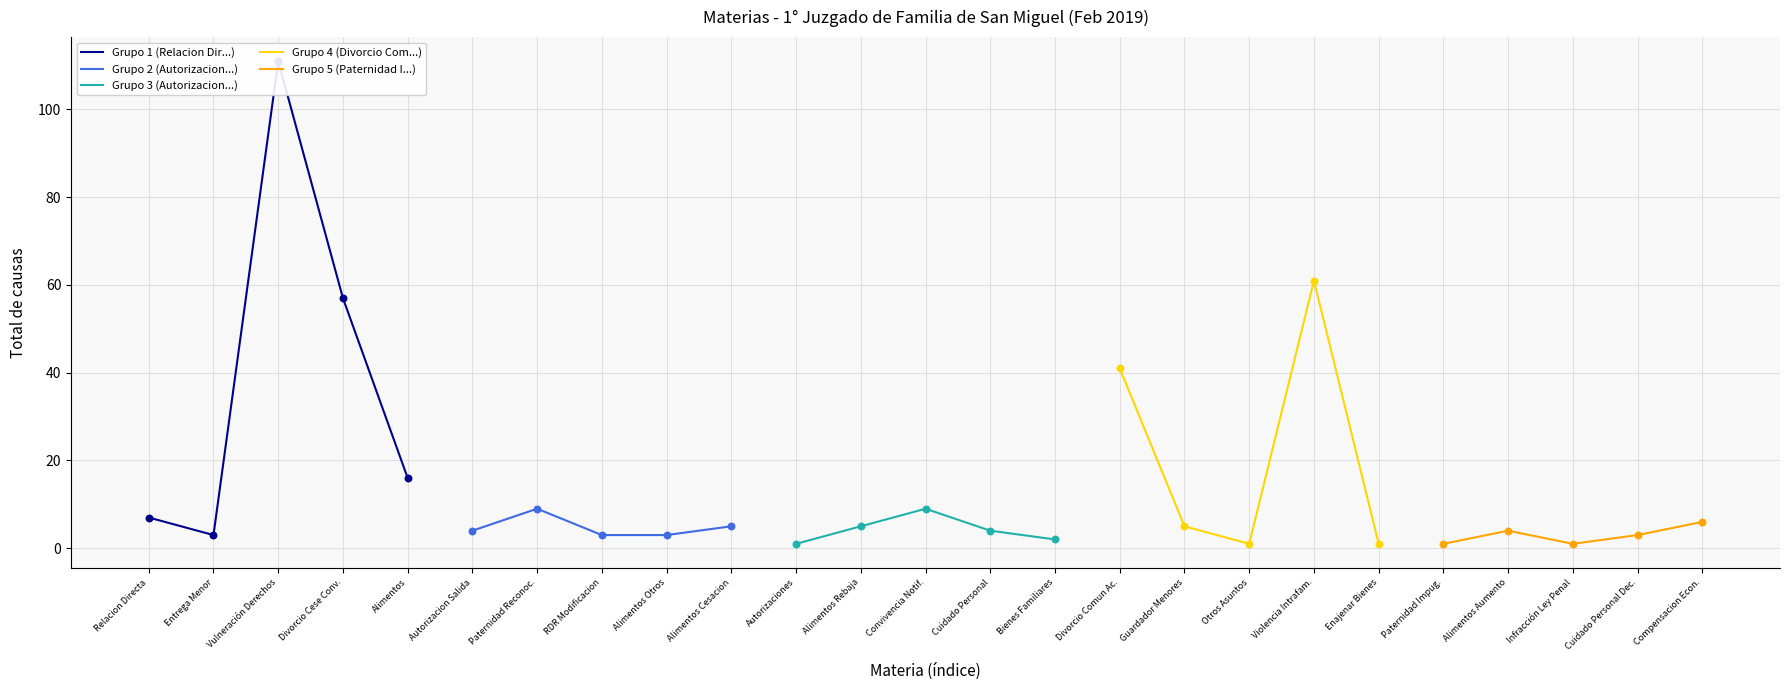

Is it true that Grupo 2 (Autorizacion...) equals 9 at Paternidad Reconoc.?

True